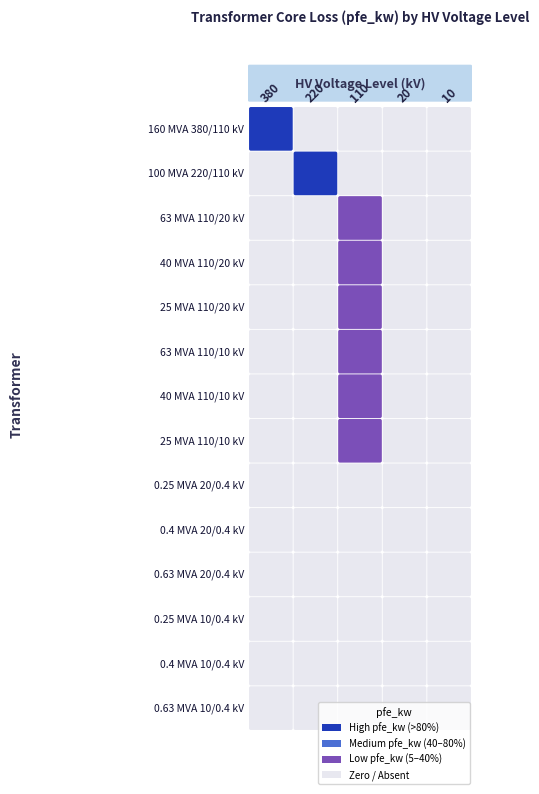

What is the difference between the maximum and minimum values in the 63 MVA 110/20 kV series?

22.0